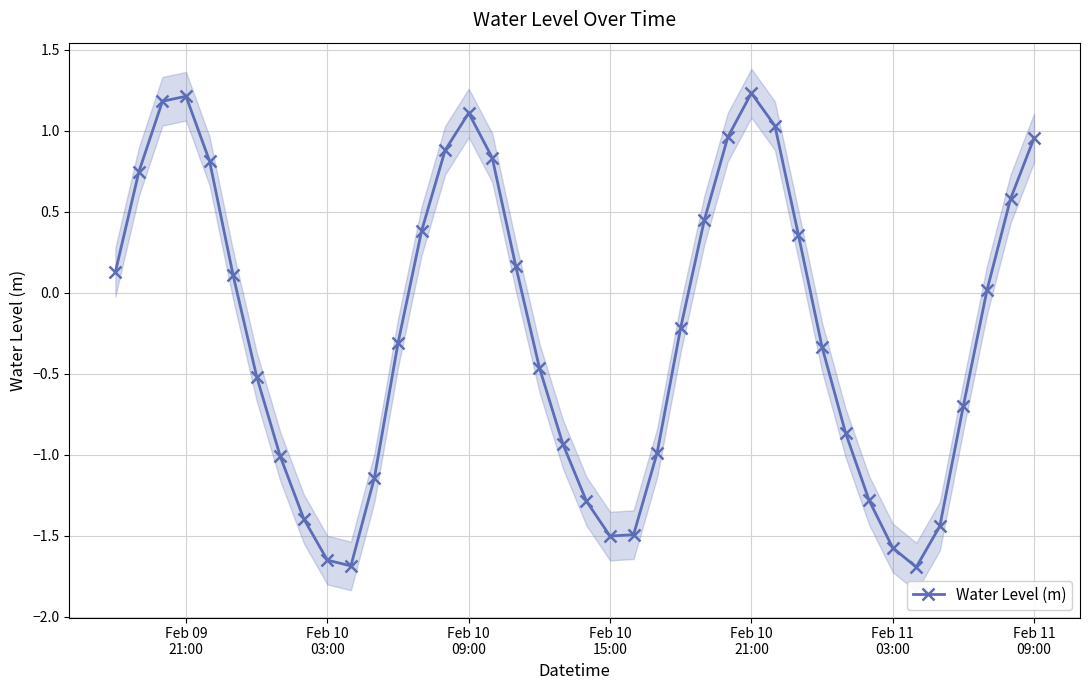

How many data points are less than 0?

21